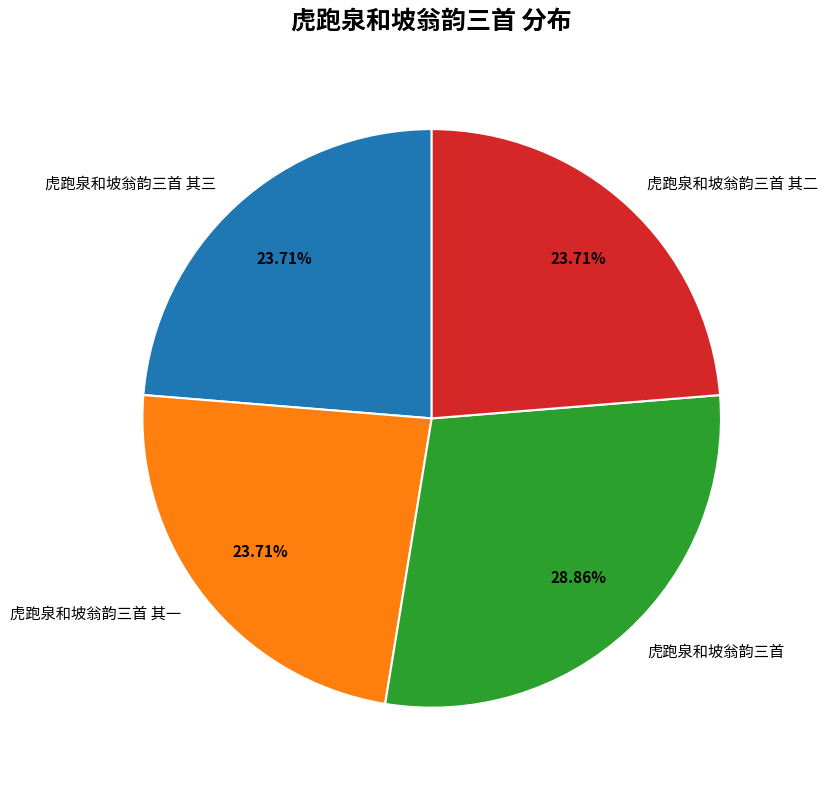

To the nearest percent, what percentage of the pie is 虎跑泉和坡翁韵三首 其二?

24%